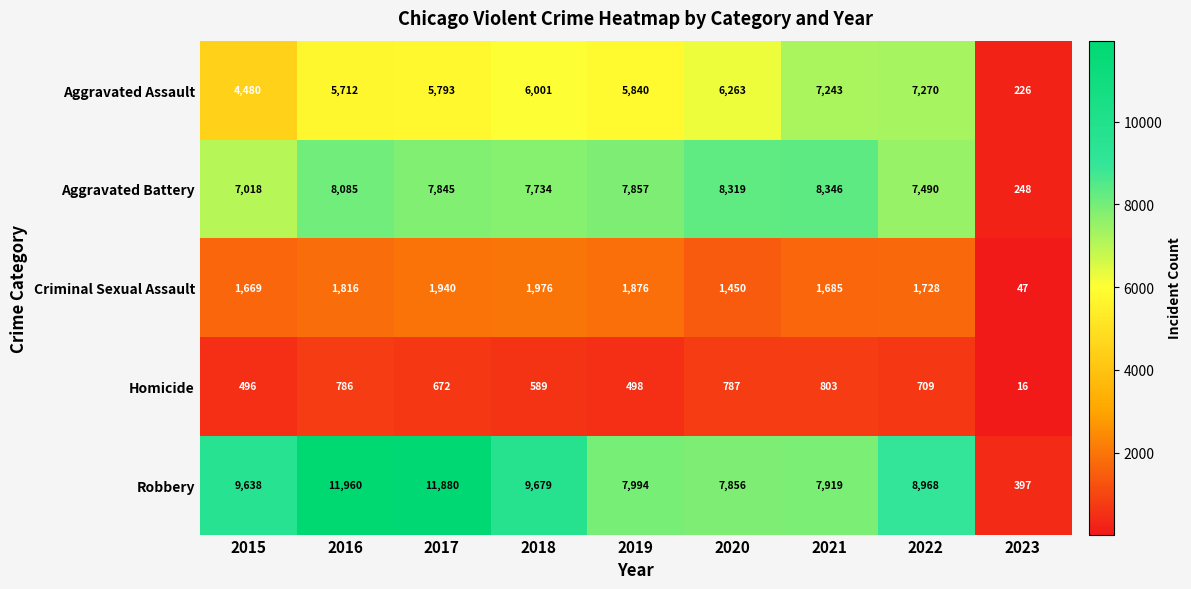

What is the difference between the second highest and second lowest values in the Aggravated Assault series?

2763